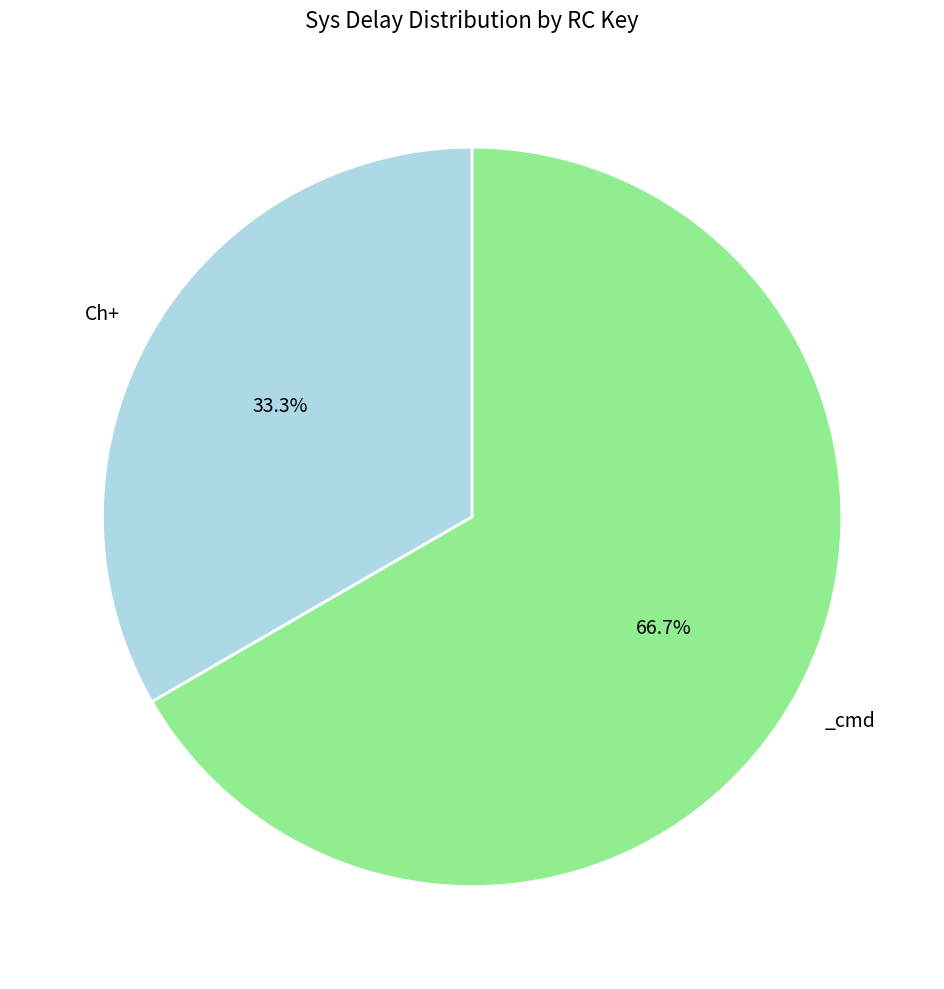

Is there any slice that represents more than half of the pie?

Yes